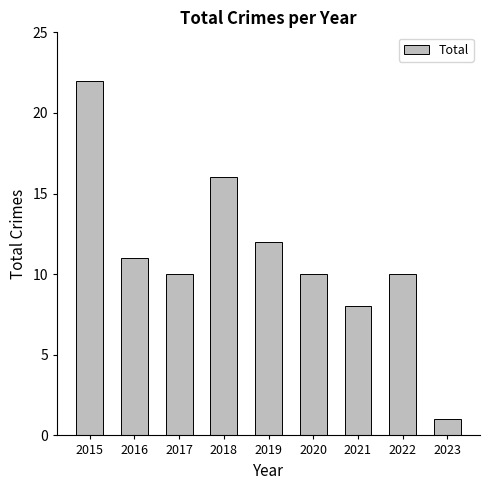

Read the value at 2021, to the nearest 5.

10